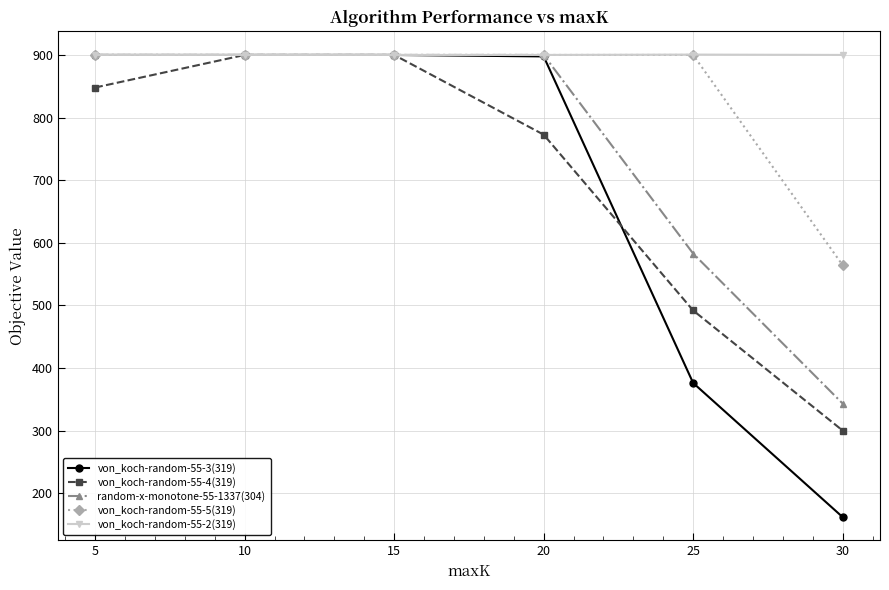

How many intersections are there between random-x-monotone-55-1337(304) and von_koch-random-55-4(319)?

2